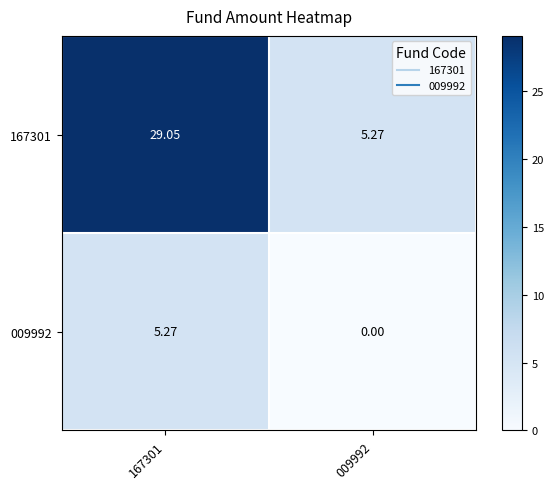

Which series has the widest spread of values?

167301